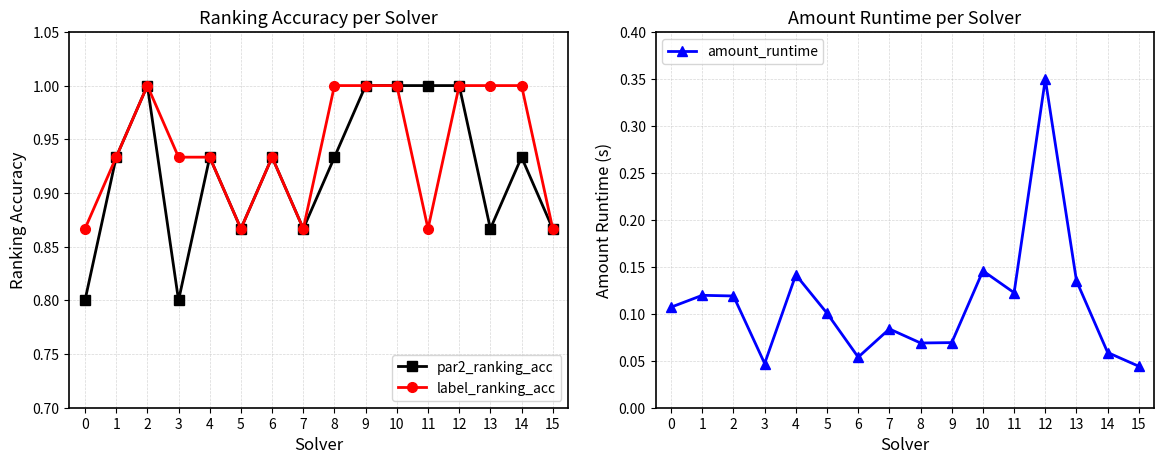

What is the value of the amount_runtime point at the 13th from the left?

0.3